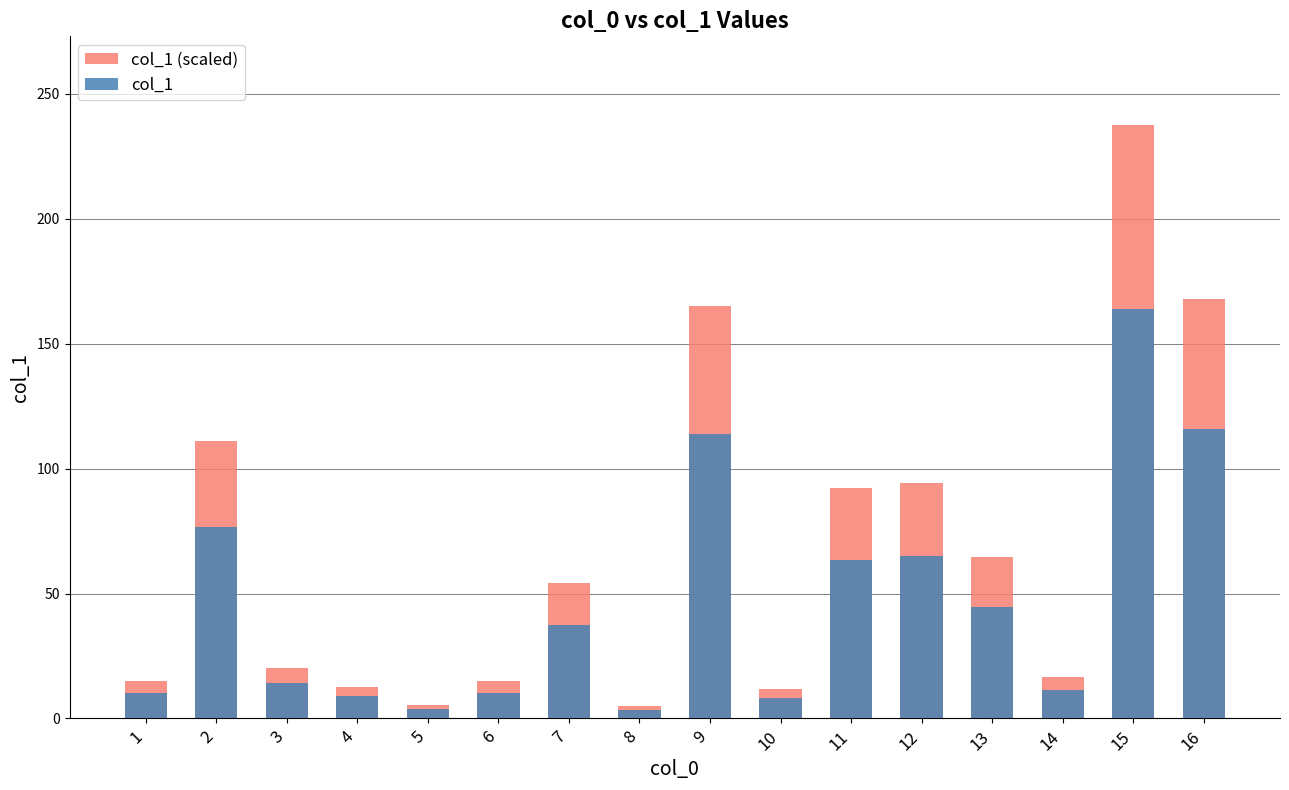

The value of col_1 (scaled) at 5 is 5.5. True or false?

True